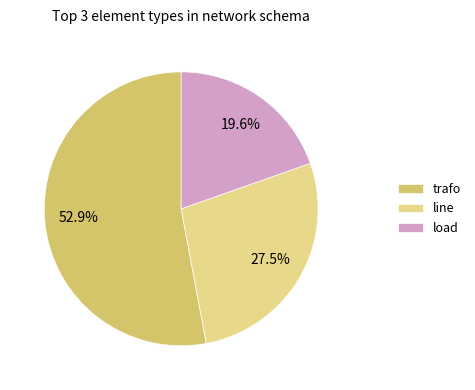

To the nearest percent, what is the average slice percentage?

33%